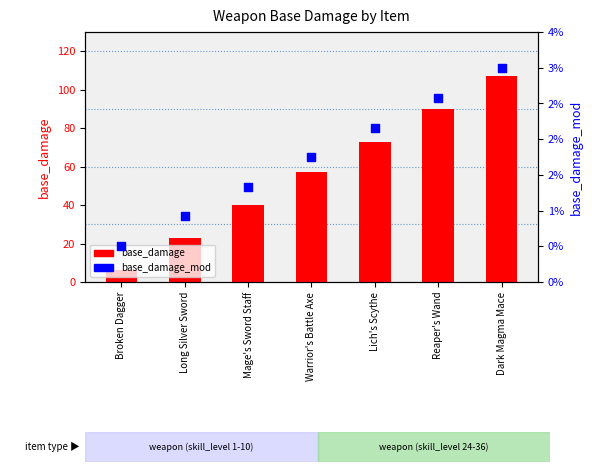

What are all the series names shown in the legend?

base_damage, base_damage_mod